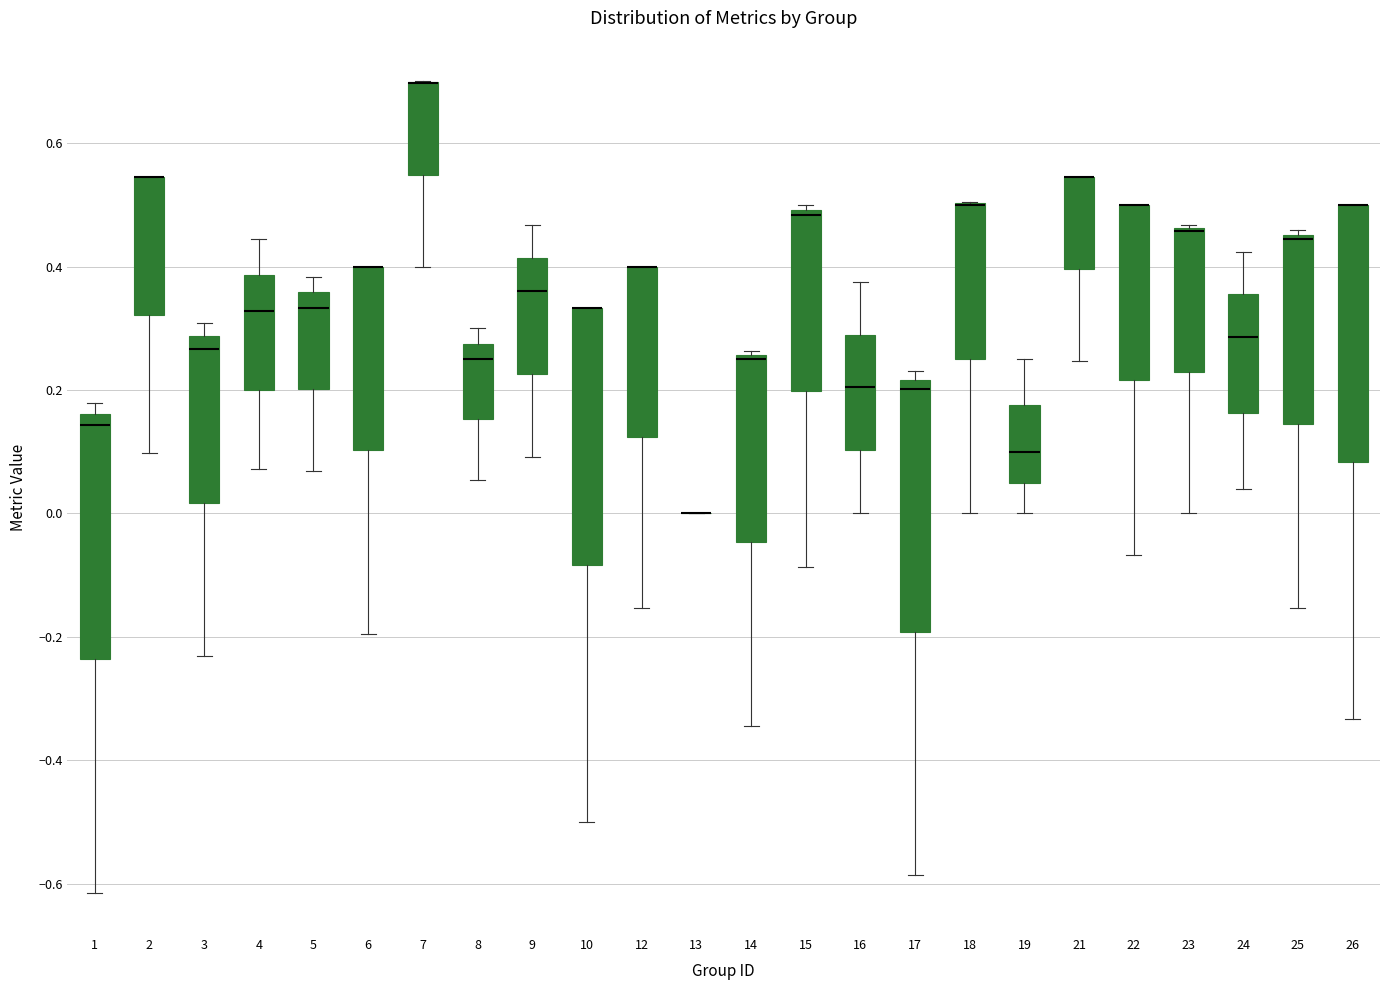

Where does the lower whisker of the box at x = 4 end on the y-axis? The values are not printed on the chart, so give them approximately, as read against the axis.

0.08